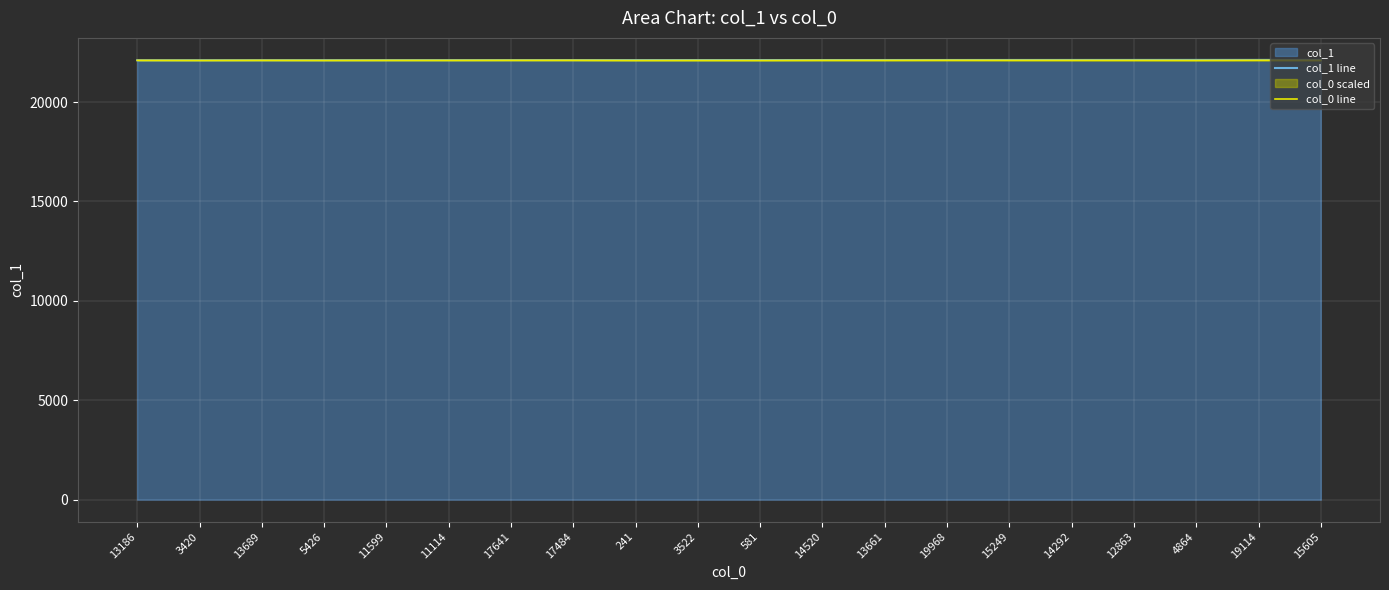

What is the value of the col_1 line point at the 6th from the left?

22106.0